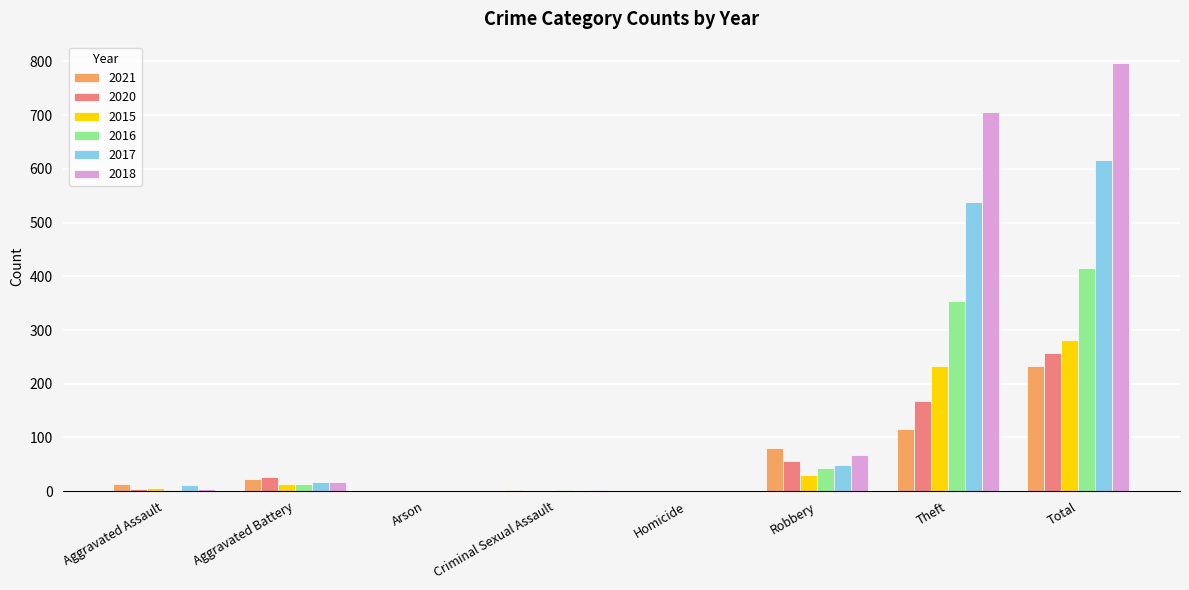

The value of 2015 at Homicide is 0. True or false?

True